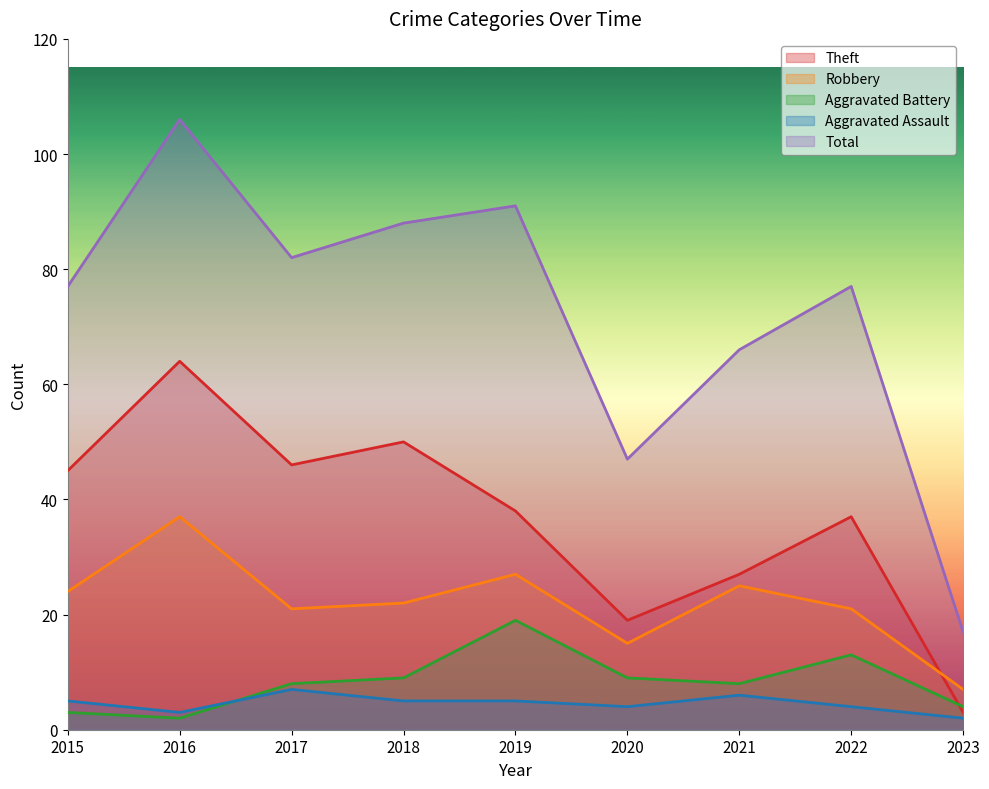

How many lines are shown in the chart?

5